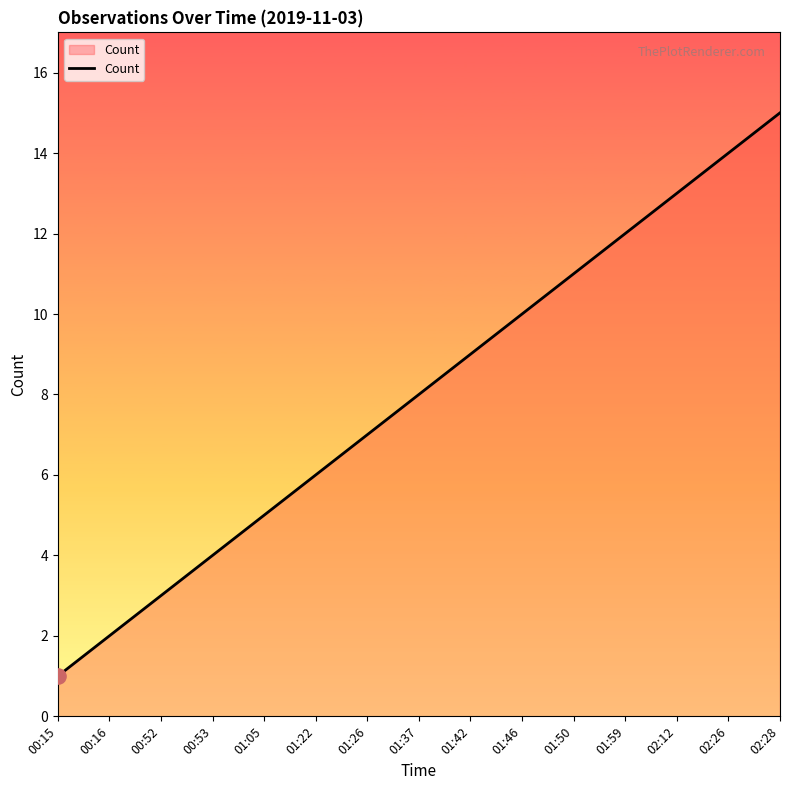

What is the ratio of the value at 01:05 to the value at 02:12?

0.4